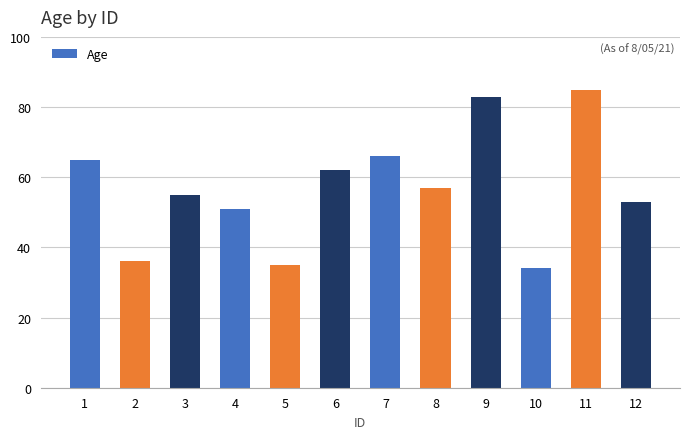

Does the chart contain any negative values?

No